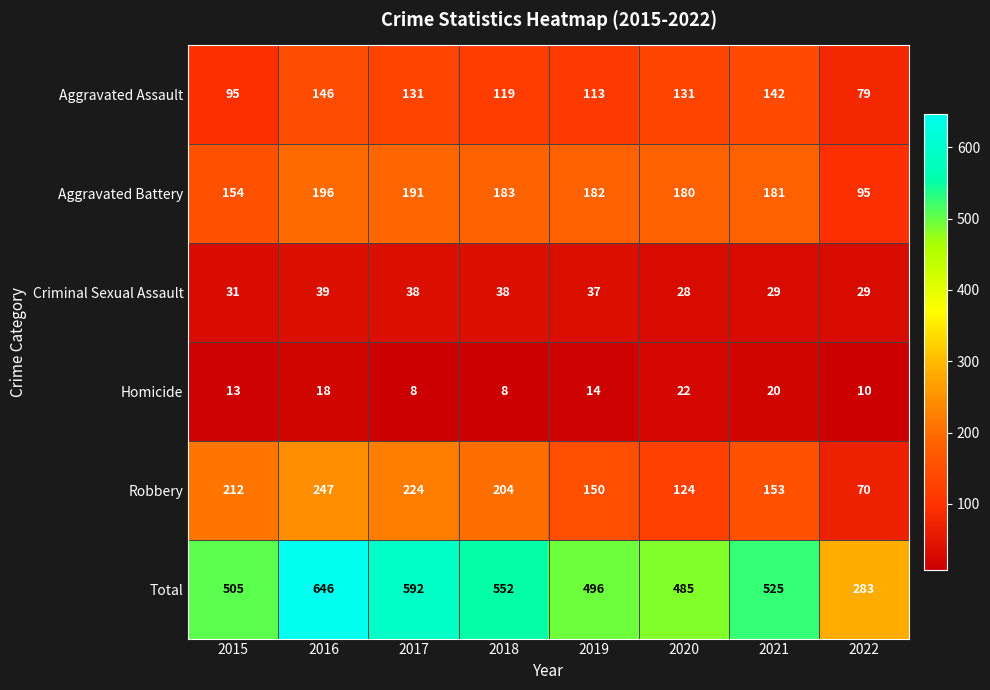

What is the sum of the Total values at 2020 and 2017?

1077